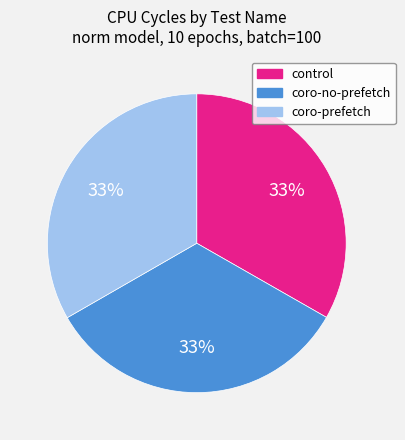

How many slices are in this pie chart?

3